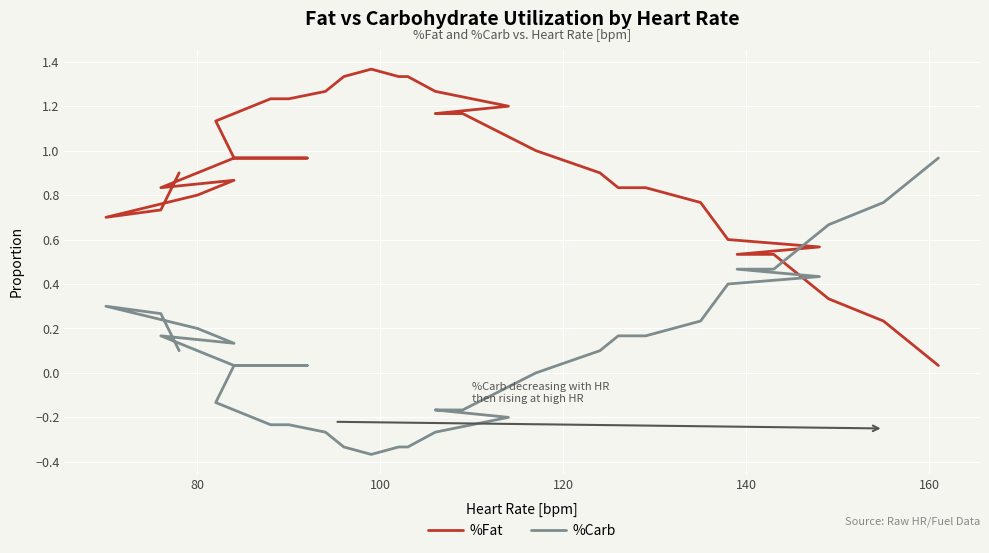

How many data points in %Carb are above 0?

21